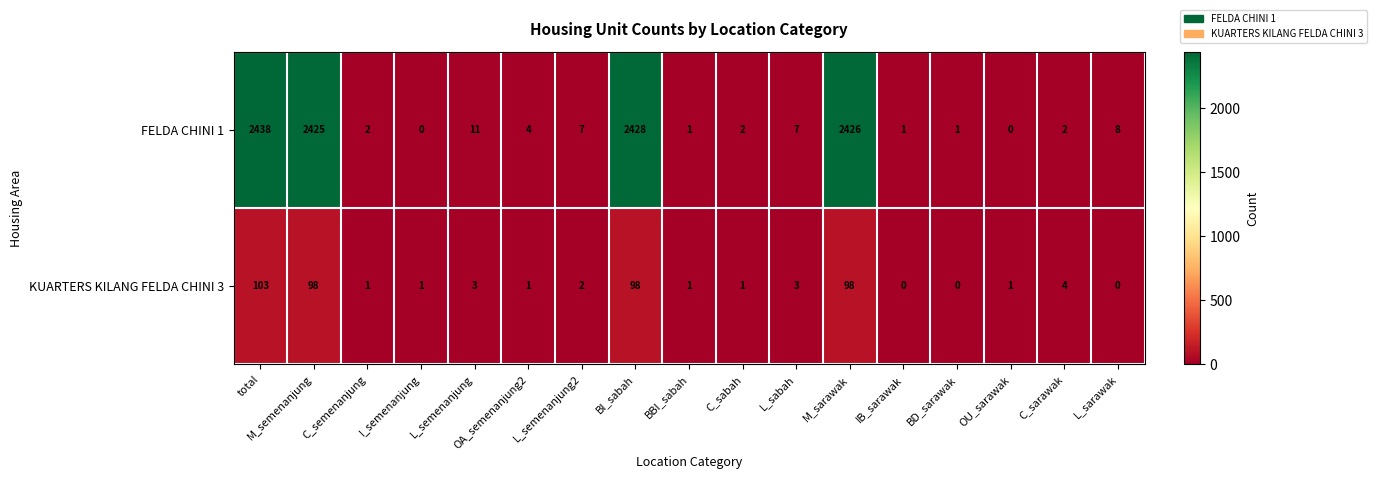

Count the number of categories in the chart.

17